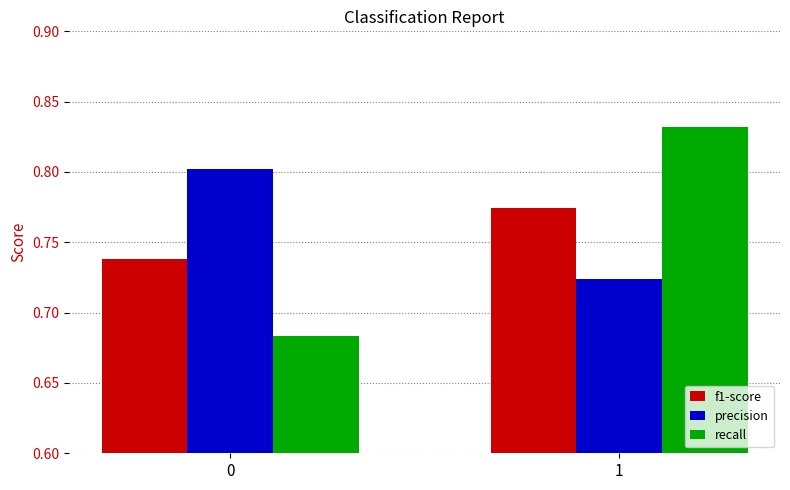

What is the difference between the precision values at 0 and 1?

0.1